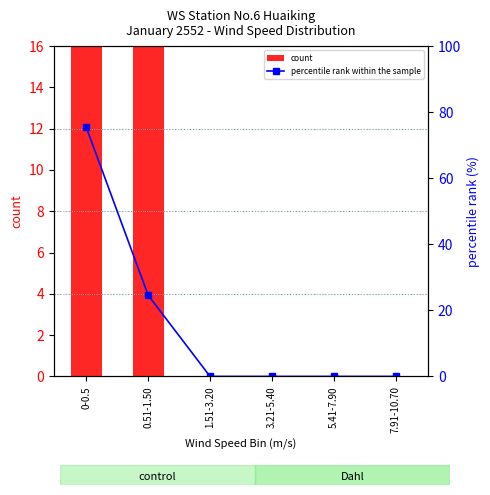

Reading left to right, list all the values displayed in this chart.

count: 181.0	59.0	0.0	0.0	0.0	0.0
percentile rank within the sample: 75.4	24.6	0.0	0.0	0.0	0.0